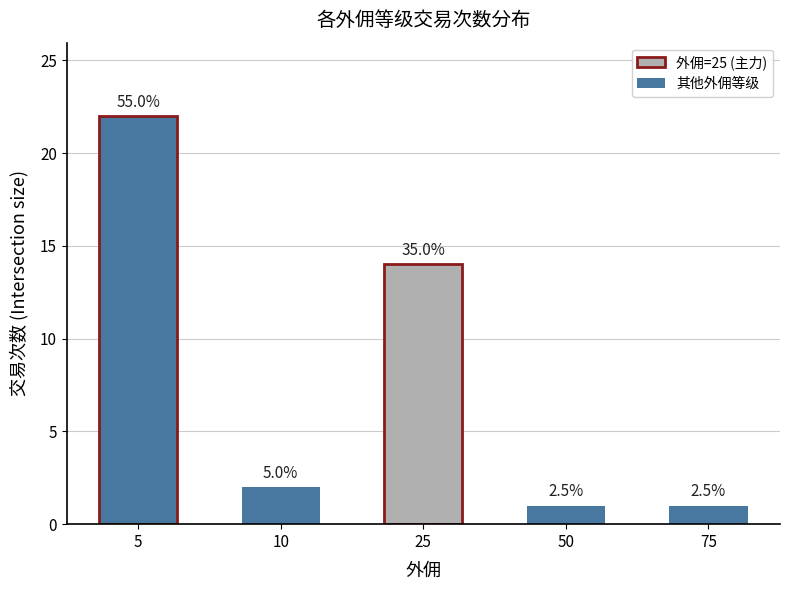

How many bars are there in total?

5